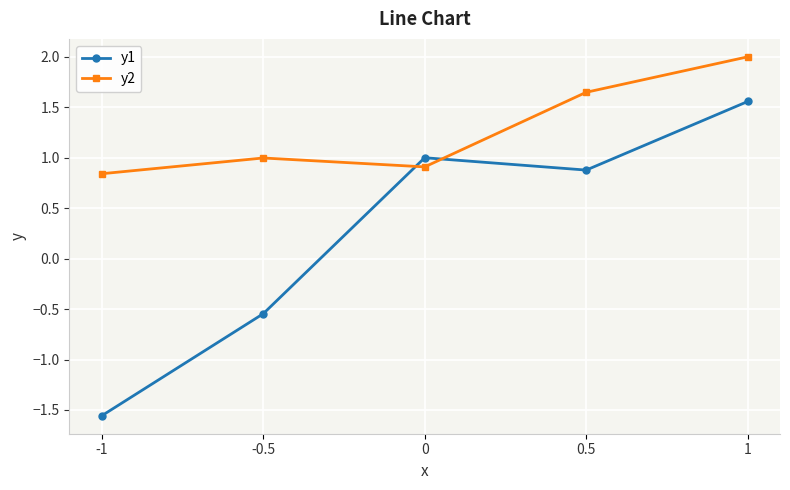

What is the approximate value of y2 at 0?

0.9